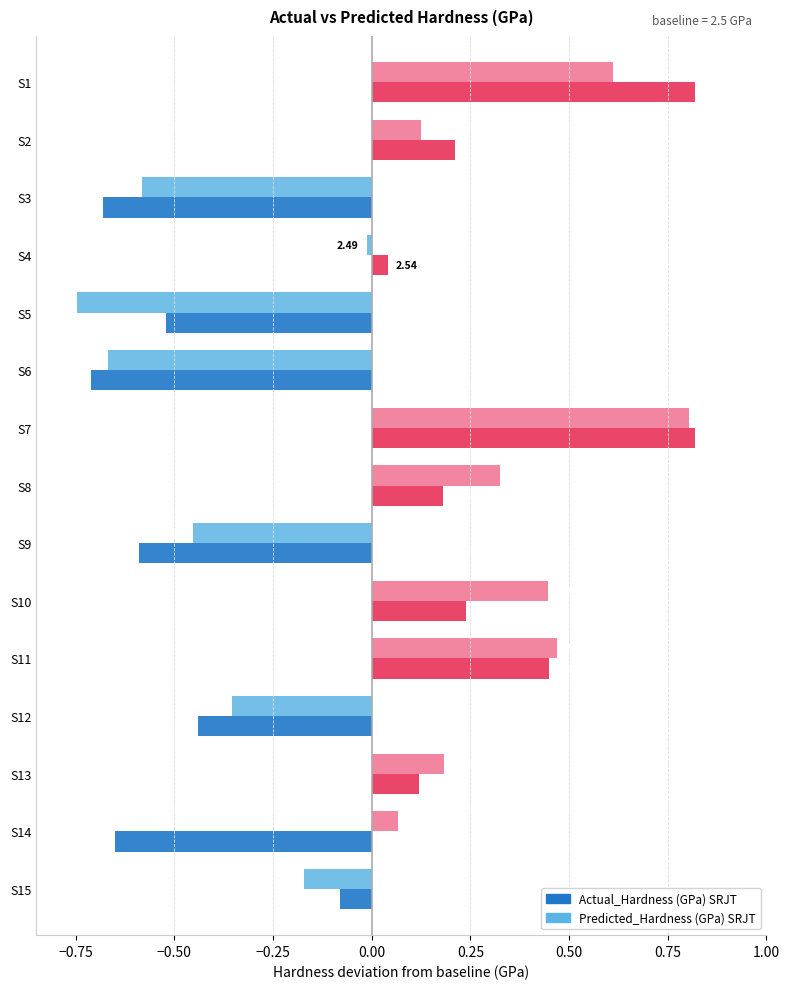

How many bars are there in each group?

2